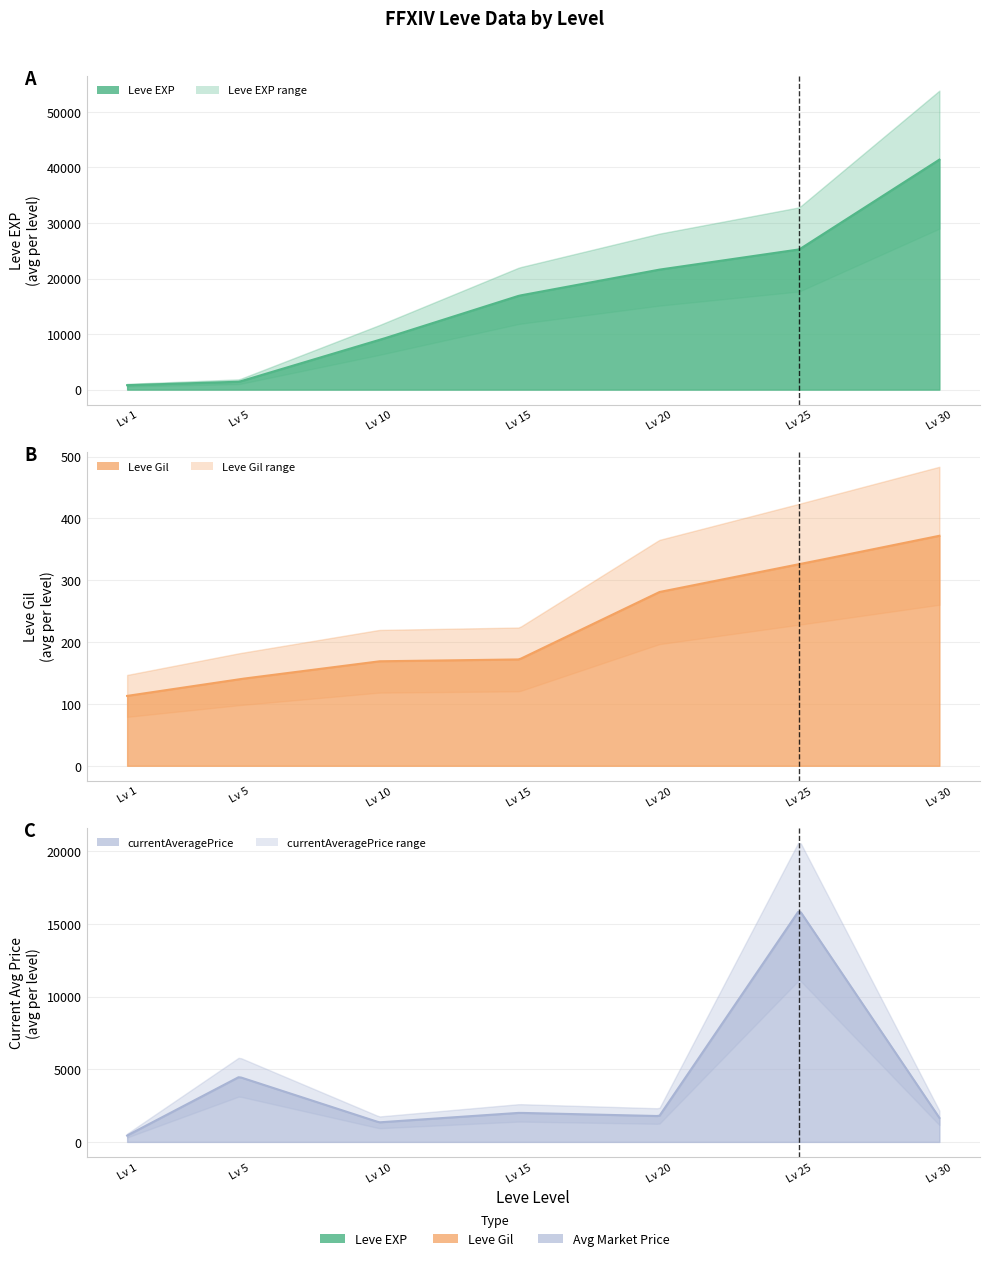

Reading left to right, what are all the values shown in this chart?

Leve EXP: 1=800	5=1420	10=8930	15=16920	20=21600	25=25250	30=41410
Leve Gil: 1=113	5=140	10=169	15=172	20=281	25=326	30=372
currentAveragePrice: 1=438	5=4472	10=1346	15=1999	20=1778	25=15944	30=1653